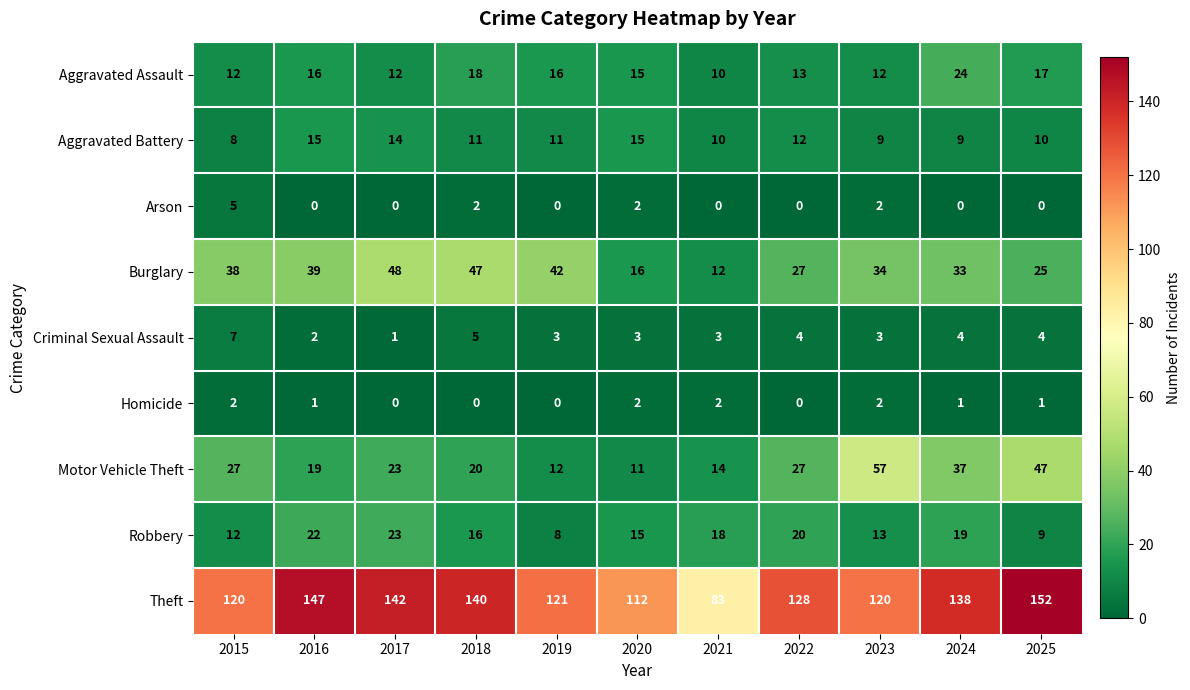

Is the value of Robbery at 2020 greater than the value of Aggravated Assault at 2016?

No